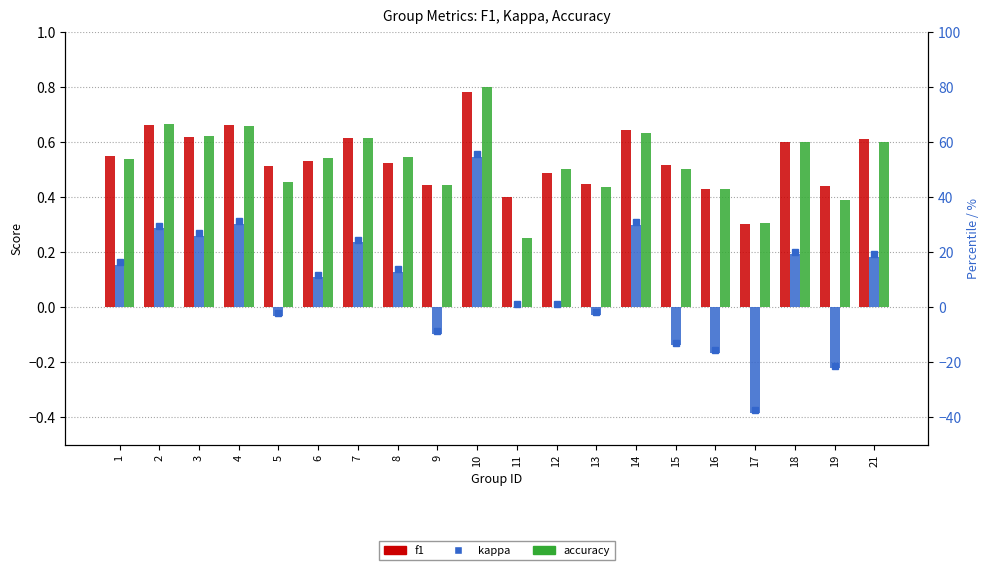

Count the number of data series in this chart.

3